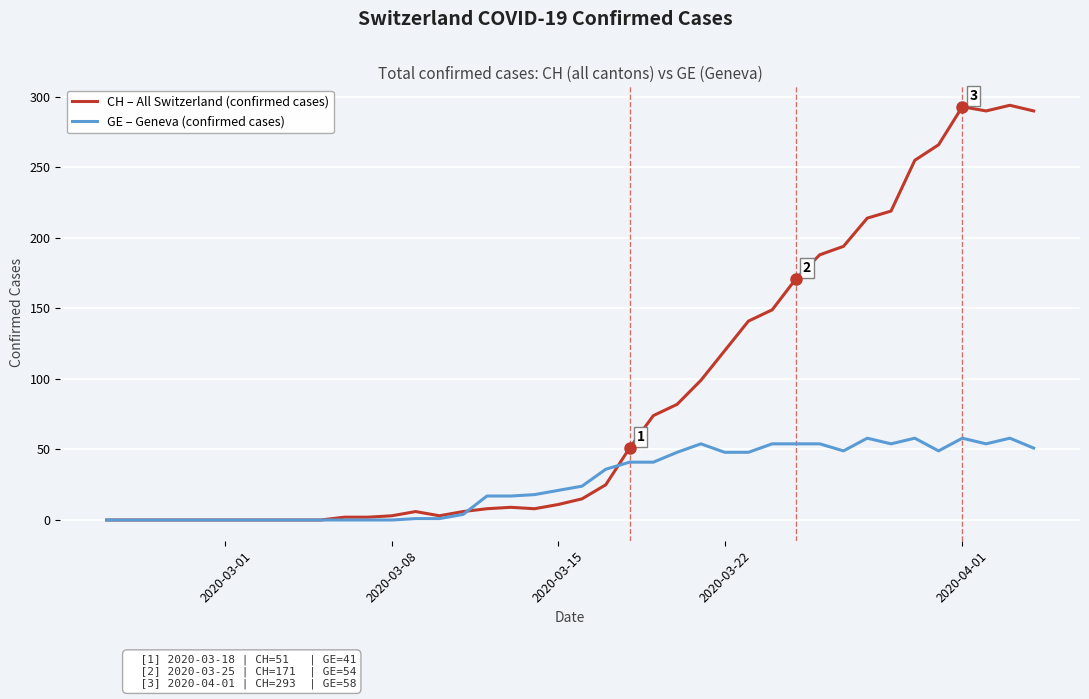

How many lines are shown in the chart?

2